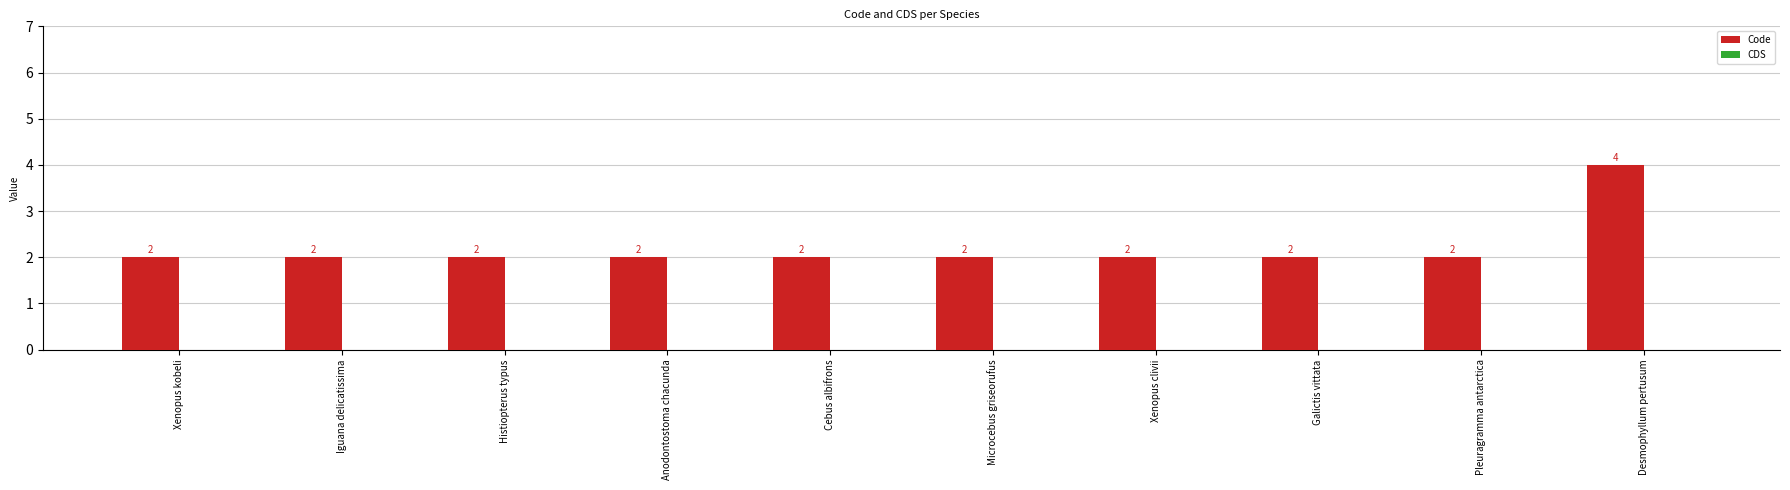

What is the ratio of the value at Iguana delicatissima to the value at Xenopus clivii?

1.0